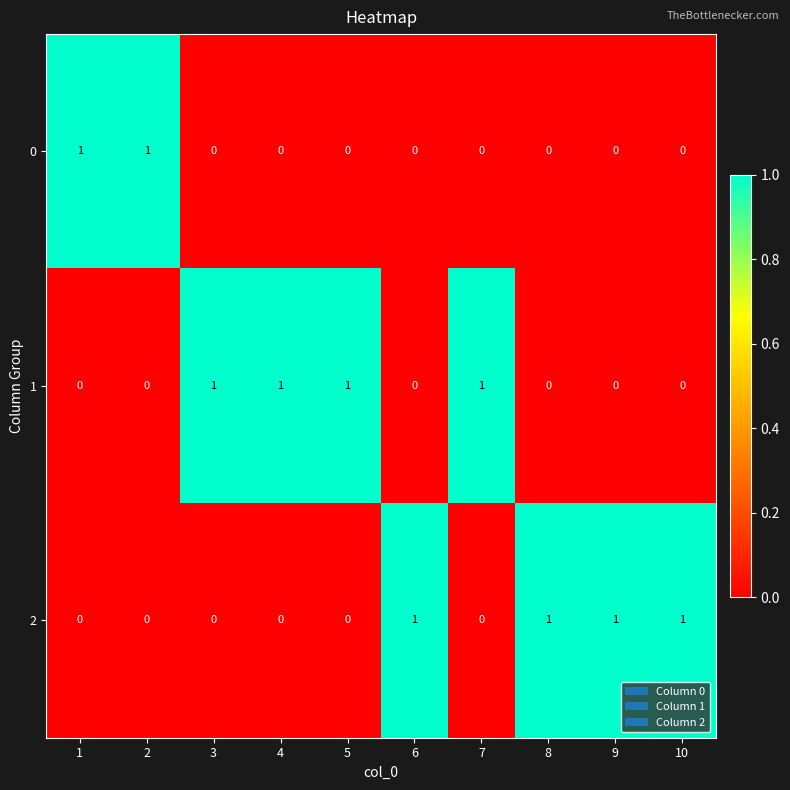

Reading left to right, extract all data points from this chart.

0: 1	1	0	0	0	0	0	0	0	0
1: 0	0	1	1	1	0	1	0	0	0
2: 0	0	0	0	0	1	0	1	1	1